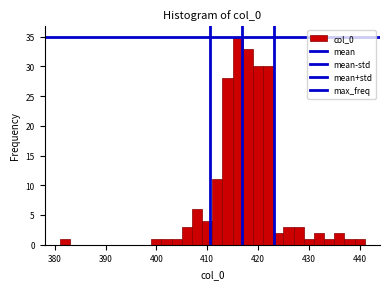

Around what value on the x-axis is the tallest bar? Give the approximate position of its centre, as read against the axis.

416